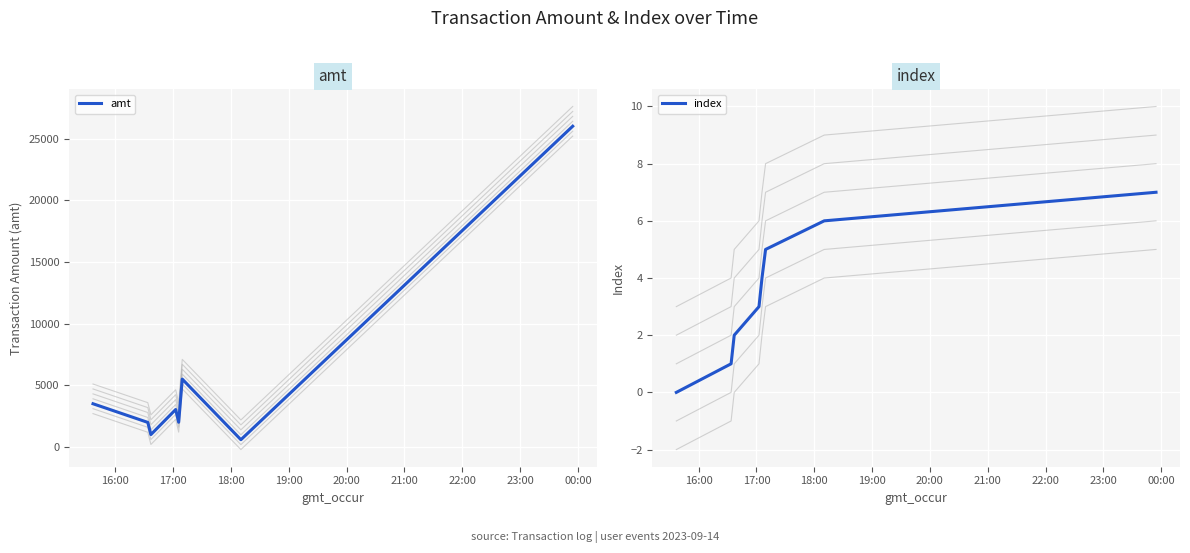

What are all the series names shown in the legend?

amt, index